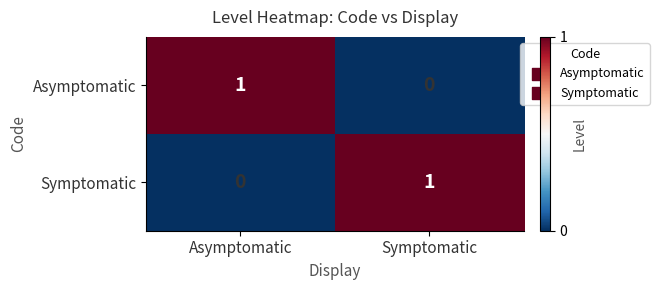

At which label does Asymptomatic reach its minimum?

Symptomatic